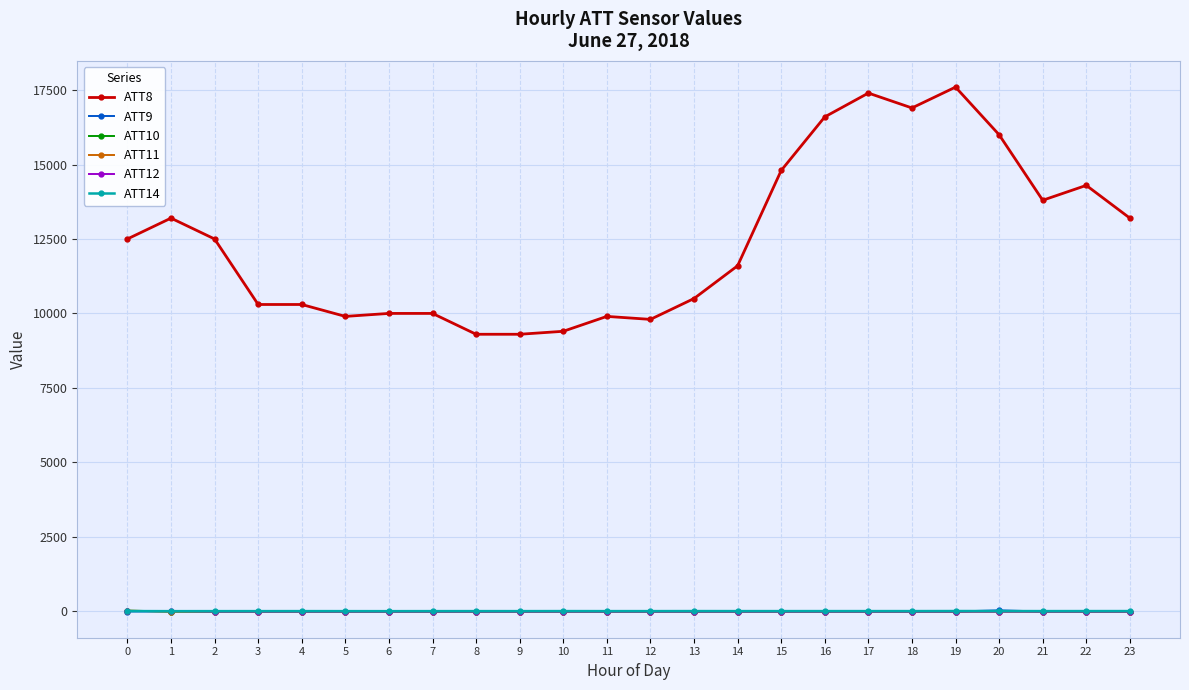

True or false: ATT8 and ATT14 intersect in this chart.

False